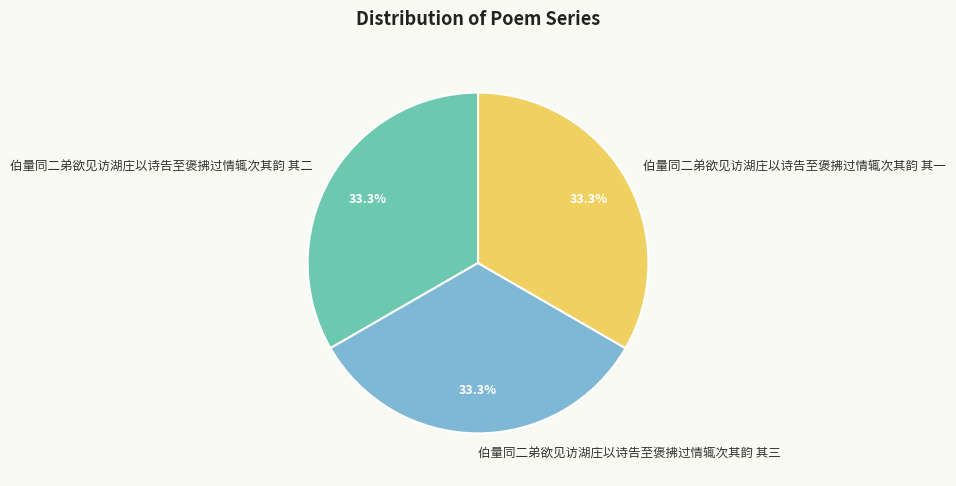

To the nearest percent, what is the average slice percentage?

33%